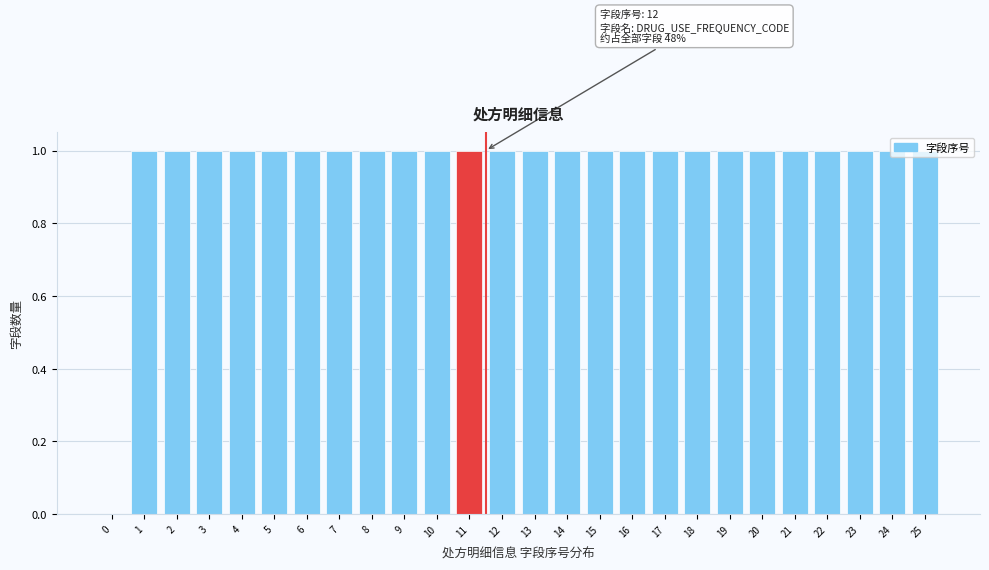

Is it true that the value at 0 is 1?

False